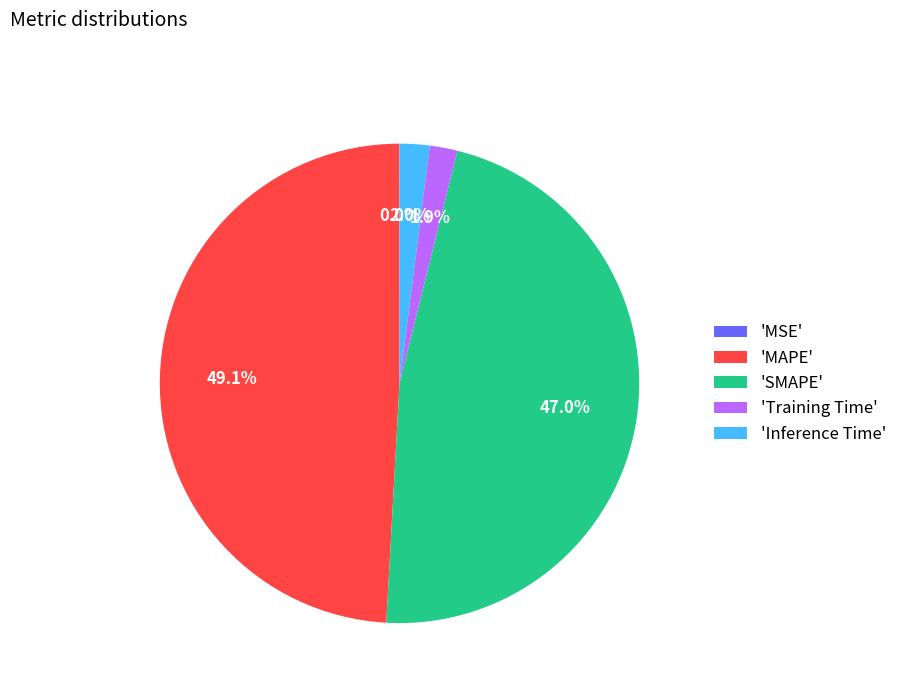

Which slice is the largest?

'MAPE'